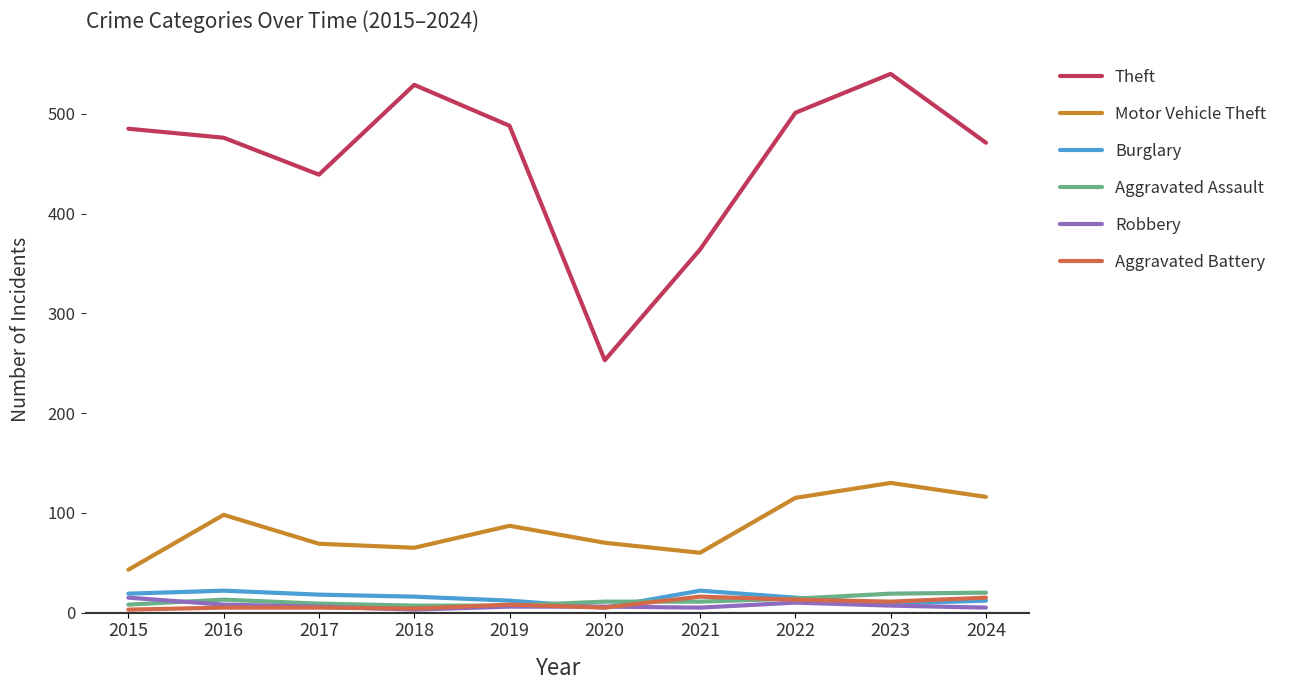

Which series has the largest range (max minus min)?

Theft